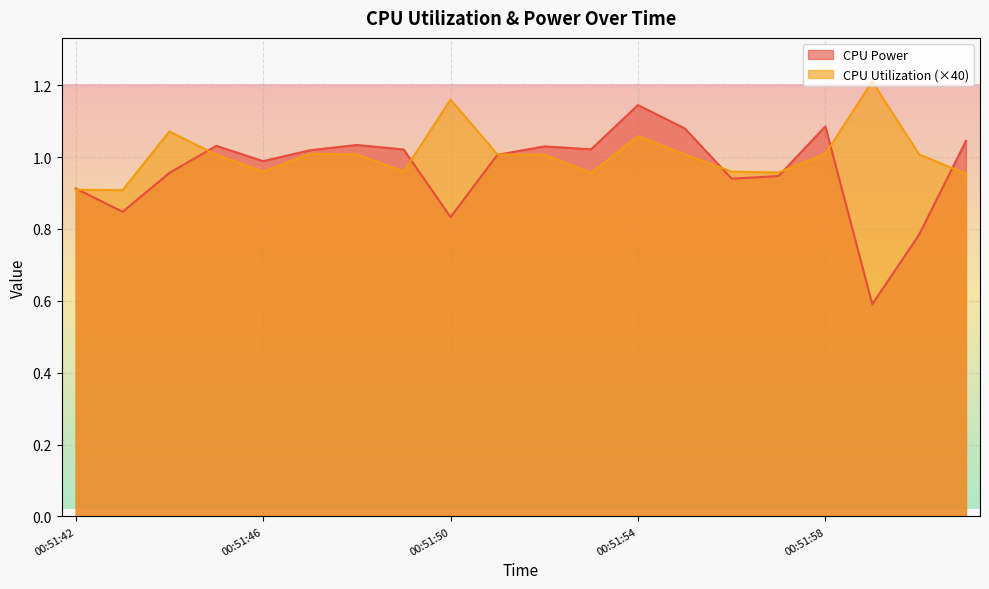

Reading left to right, transcribe all the data shown in this chart.

CPU Power: 00:51:42=0.9	00:51:43=0.8	00:51:44=1.0	00:51:45=1.0	00:51:46=1.0	00:51:47=1.0	00:51:48=1.0	00:51:49=1.0	00:51:50=0.8	00:51:51=1.0	00:51:52=1.0	00:51:53=1.0	00:51:54=1.1	00:51:55=1.1	00:51:56=0.9	00:51:57=0.9	00:51:58=1.1	00:51:59=0.6	00:52:00=0.8	00:52:01=1.0
CPU Utilization: 00:51:42=0.9	00:51:43=0.9	00:51:44=1.1	00:51:45=1.0	00:51:46=1.0	00:51:47=1.0	00:51:48=1.0	00:51:49=1.0	00:51:50=1.2	00:51:51=1.0	00:51:52=1.0	00:51:53=1.0	00:51:54=1.1	00:51:55=1.0	00:51:56=1.0	00:51:57=1.0	00:51:58=1.0	00:51:59=1.2	00:52:00=1.0	00:52:01=1.0